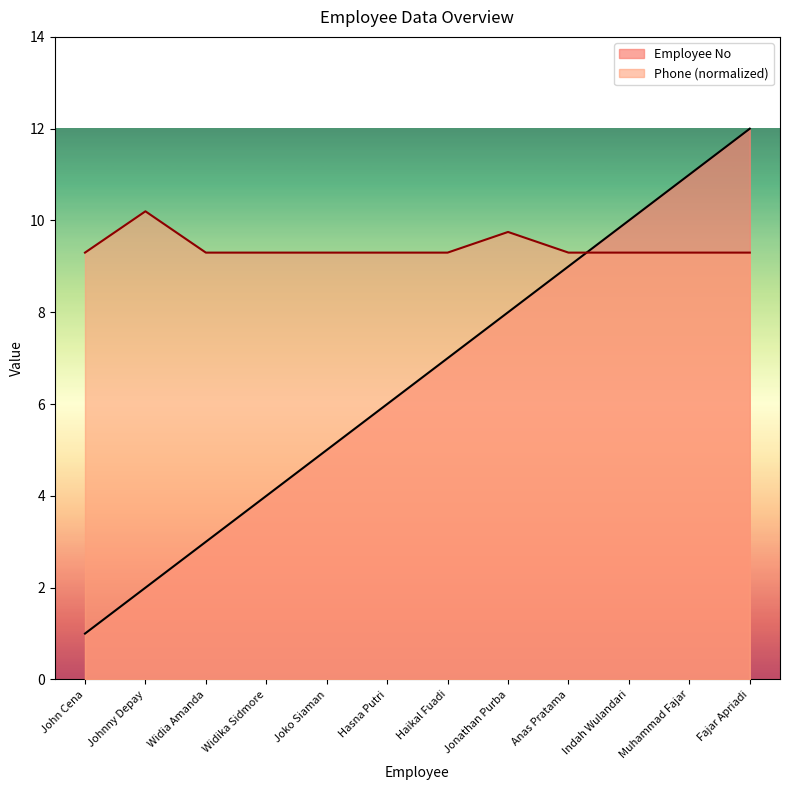

What is the total value across all series at Johnny Depay?

12.2